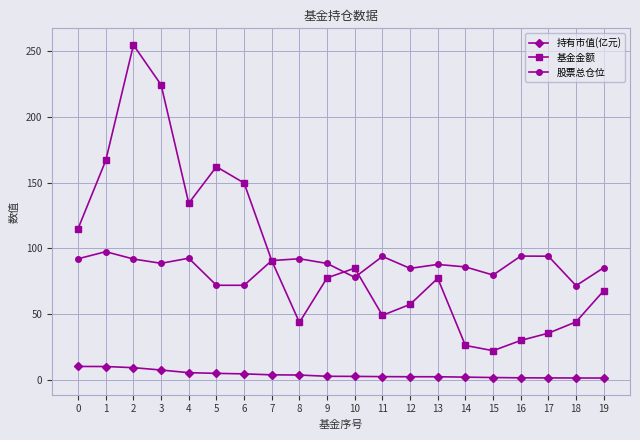

At 16, list the series in order from largest to smallest.

股票总仓位, 基金金额, 持有市值(亿元)